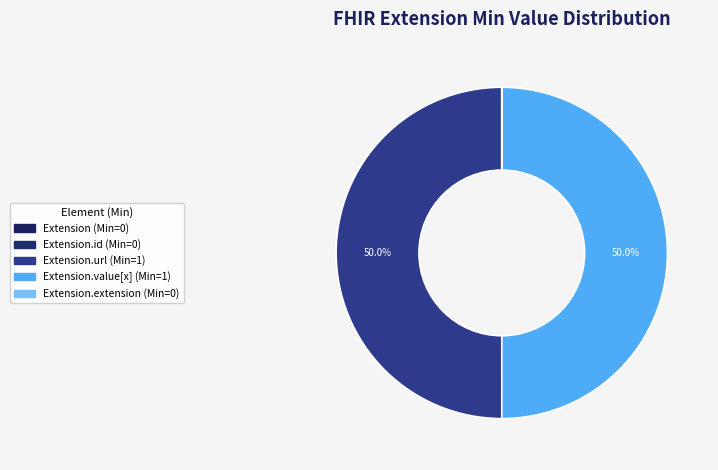

Is there a majority slice in this chart?

No